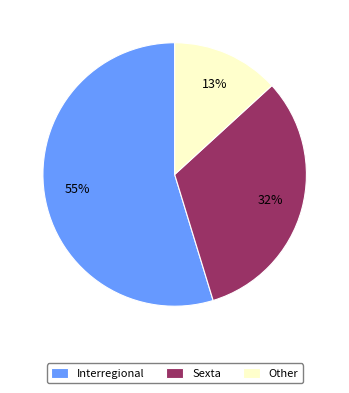

Which category accounts for the majority?

Interregional